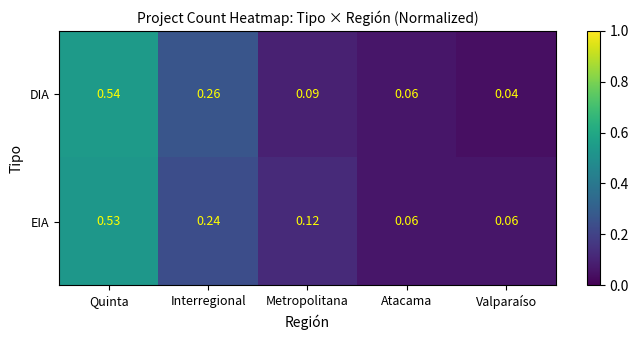

At which category is the sum across all series the highest?

Quinta